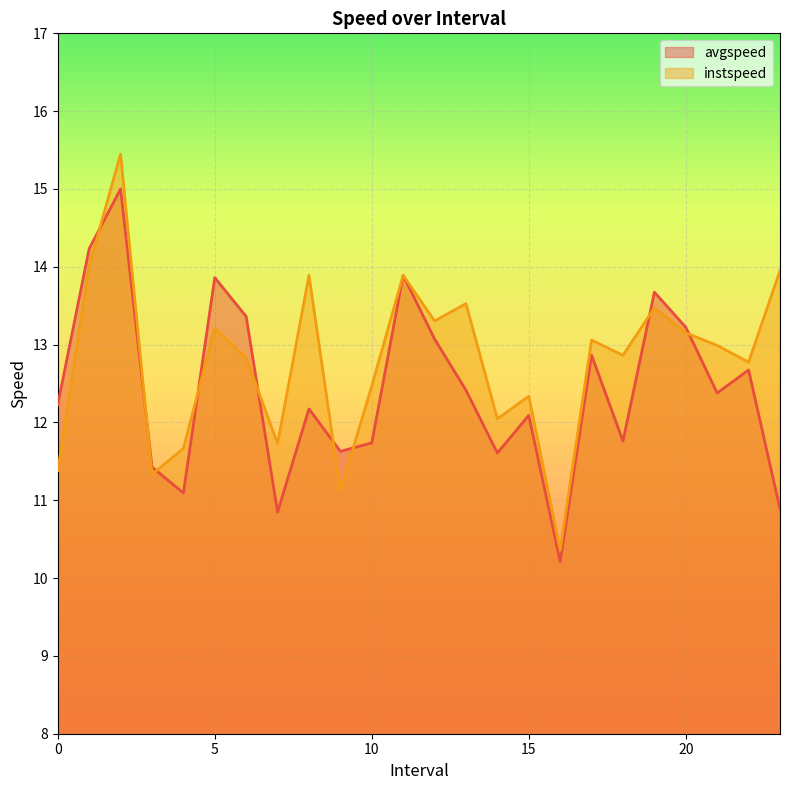

What is the minimum value shown in the chart?

10.2